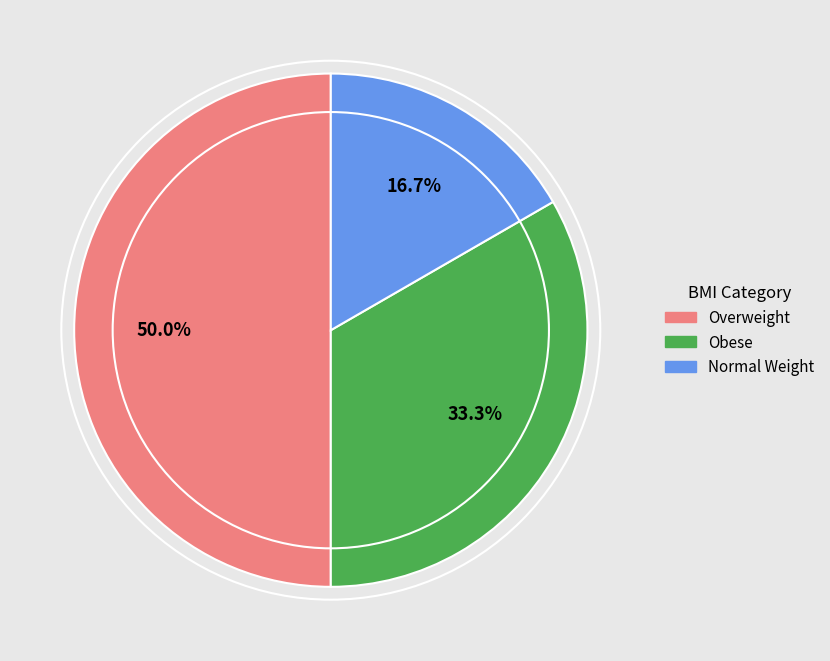

The Obese slice represents 25% of the pie. True or false?

False